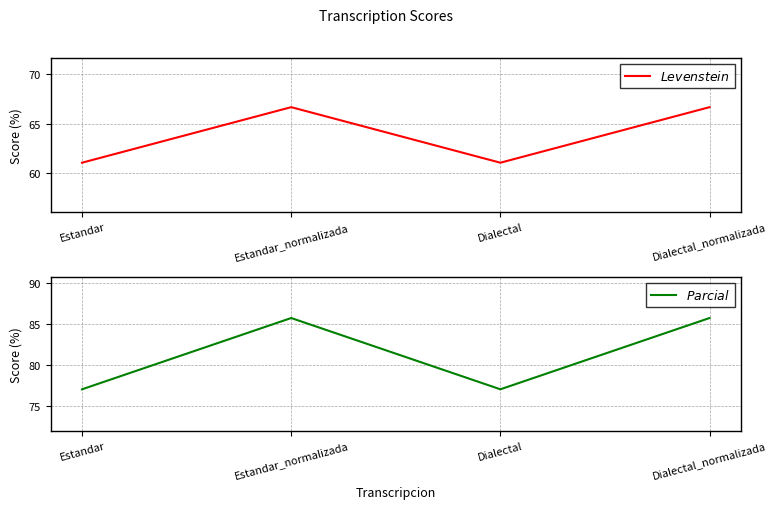

At which label does $Parcial$ reach its minimum?

Estandar